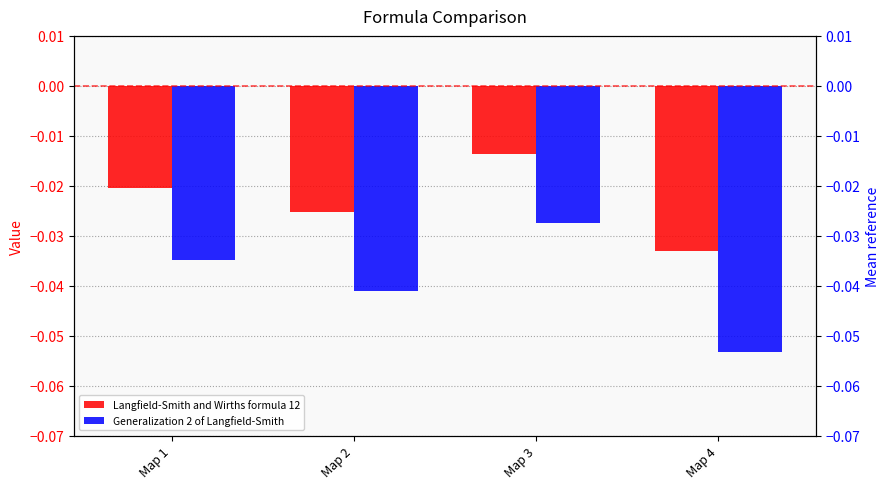

Which series has the largest Y range (max minus min)?

Generalization 2 of Langfield-Smith